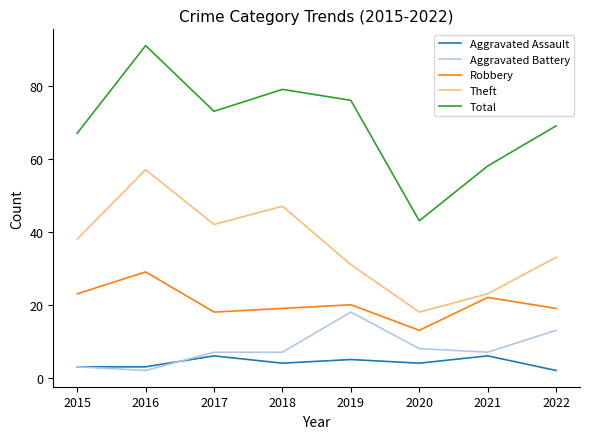

True or false: Robbery and Aggravated Battery cross at least once.

False